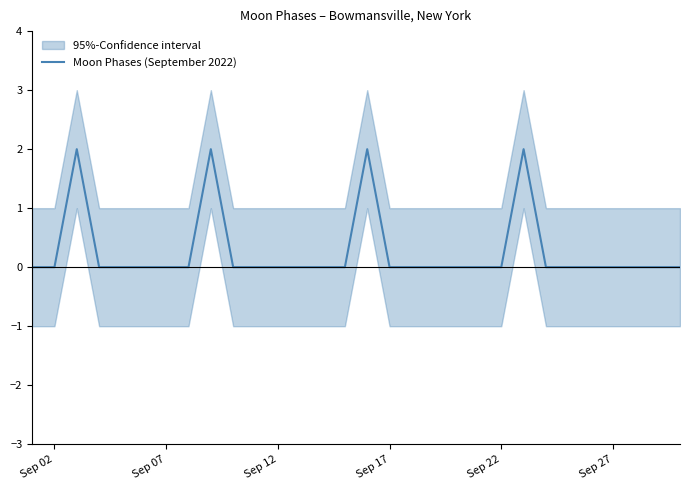

How many points are higher than both their immediate neighbors (excluding endpoints)?

4